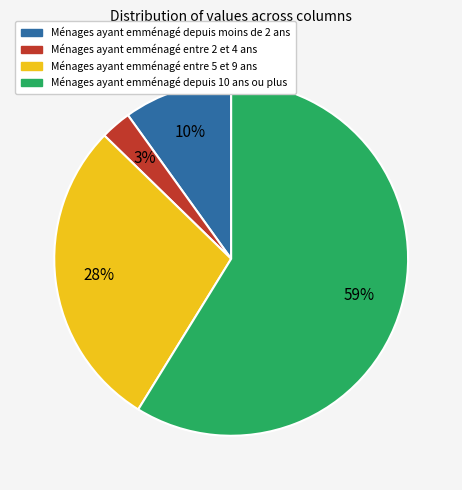

Is there any slice that represents more than half of the pie?

Yes